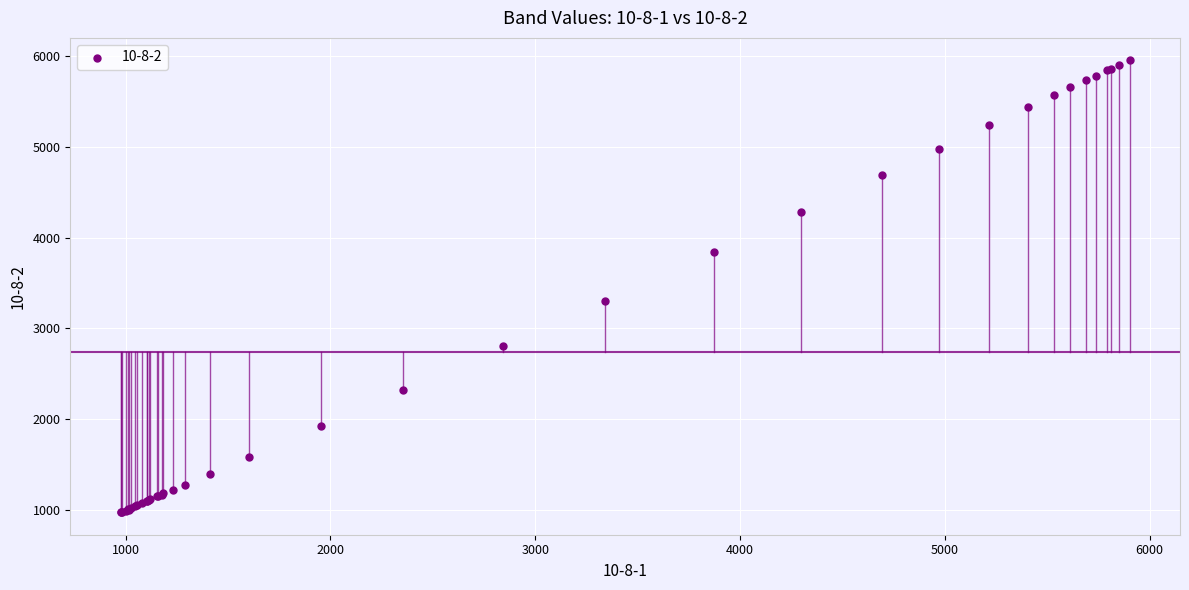

What Y value in the scatter plot is closest to 3464?

3306.6